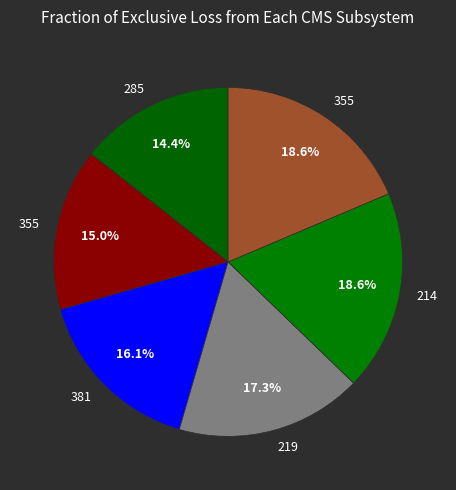

Which slice is the largest?

214